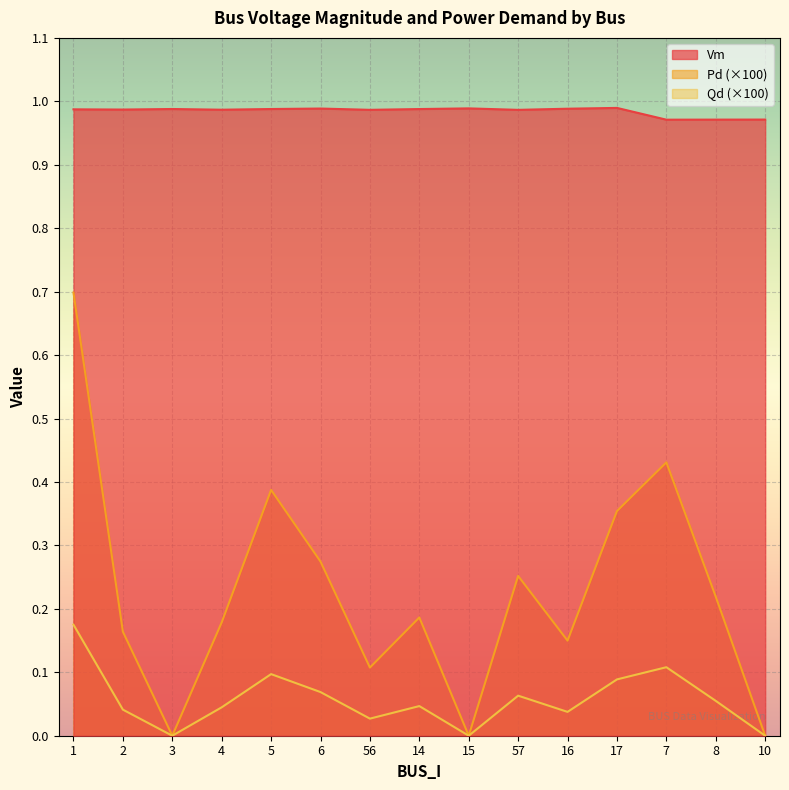

True or false: Qd and Vm intersect in this chart.

False